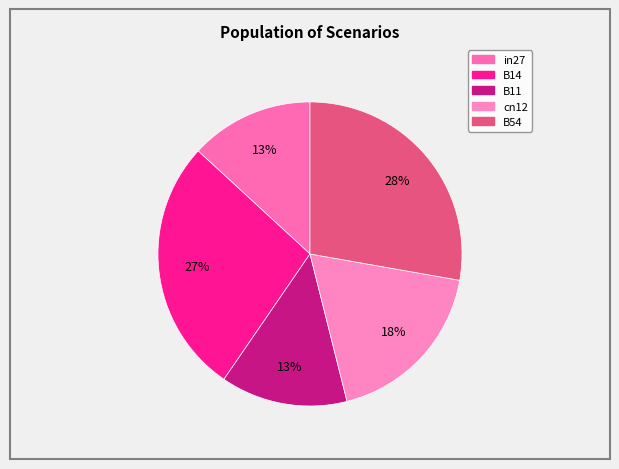

How many slices are in this pie chart?

5